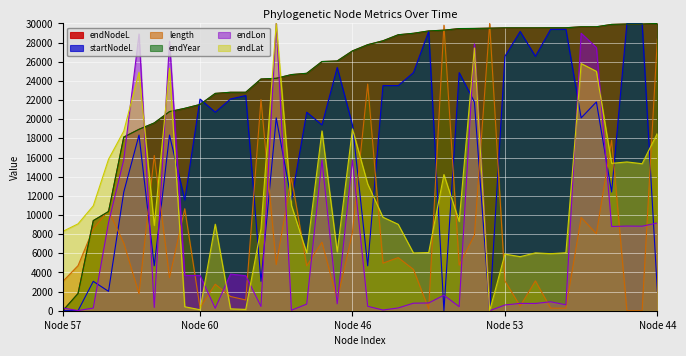

Reading left to right, what are all the values shown in this chart?

endNodeL: 0.0	1797.8	9410.1	10351.1	18132.0	18946.6	19606.7	20793.5	21130.6	21537.9	22689.6	22809.0	22809.0	24192.4	24269.7	24655.9	24789.3	26018.3	26081.5	27134.8	27780.9	28188.2	28813.2	28967.7	29213.5	29297.8	29459.3	29473.3	29508.4	29536.5	29543.5	29543.5	29550.6	29550.6	29648.9	29648.9	29894.7	29943.8	29943.8	30000.0
startNodeL: 6.3	0.0	3068.3	2024.5	12393.5	18346.7	4687.9	18346.7	11545.8	22104.6	20731.8	22104.6	22471.5	3068.3	20137.1	11545.8	20731.8	19403.2	25400.7	19403.2	4687.9	23509.1	23509.1	24862.9	29164.9	0.0	24862.9	21800.9	6.3	26564.7	29164.9	26564.7	29386.3	29386.3	20137.1	21800.9	12393.5	30000.0	30000.0	2024.5
length: 3058.3	4706.1	8546.7	10463.8	7059.2	1769.6	16215.0	3455.9	10656.1	320.6	2769.8	1487.5	1122.0	22043.2	4815.1	13881.2	4686.9	7161.8	1128.4	8174.8	23671.7	4969.0	5546.1	4315.0	179.5	29814.1	4763.8	7886.3	30000.0	3116.1	480.9	3116.1	262.9	262.9	9732.8	8046.6	17798.7	0.0	0.0	28397.1
endYear: 0.0	1797.8	9410.1	10358.1	18132.0	18946.6	19613.8	20793.5	21137.6	21537.9	22696.6	22816.0	22816.0	24199.4	24269.7	24662.9	24796.3	26025.3	26081.5	27134.8	27780.9	28188.2	28820.2	28974.7	29220.5	29297.8	29466.3	29480.3	29508.4	29543.5	29543.5	29543.5	29550.6	29550.6	29655.9	29655.9	29901.7	29943.8	29943.8	30000.0
endLon: 289.7	14.9	282.3	9205.1	15772.7	28900.4	341.8	28142.6	3685.0	3685.0	260.0	3826.2	3655.3	445.8	30000.0	52.0	690.9	15742.9	720.7	15765.2	460.6	74.3	289.7	787.5	809.8	1619.6	423.5	27860.3	0.0	601.8	765.2	757.8	936.1	616.6	28974.7	27481.4	8796.4	8841.0	8826.2	9167.9
endLat: 8283.8	9070.6	10956.4	15815.7	18754.3	24909.4	8908.6	25325.9	416.5	104.1	9035.9	196.7	138.8	8561.5	30000.0	10991.1	6039.3	18777.5	6155.0	18985.7	13235.6	9764.8	9024.3	6027.8	6074.0	14219.1	9325.1	27443.1	0.0	5912.1	5646.0	6039.3	5958.3	6050.9	25811.8	25001.9	15387.6	15538.0	15352.9	18534.5